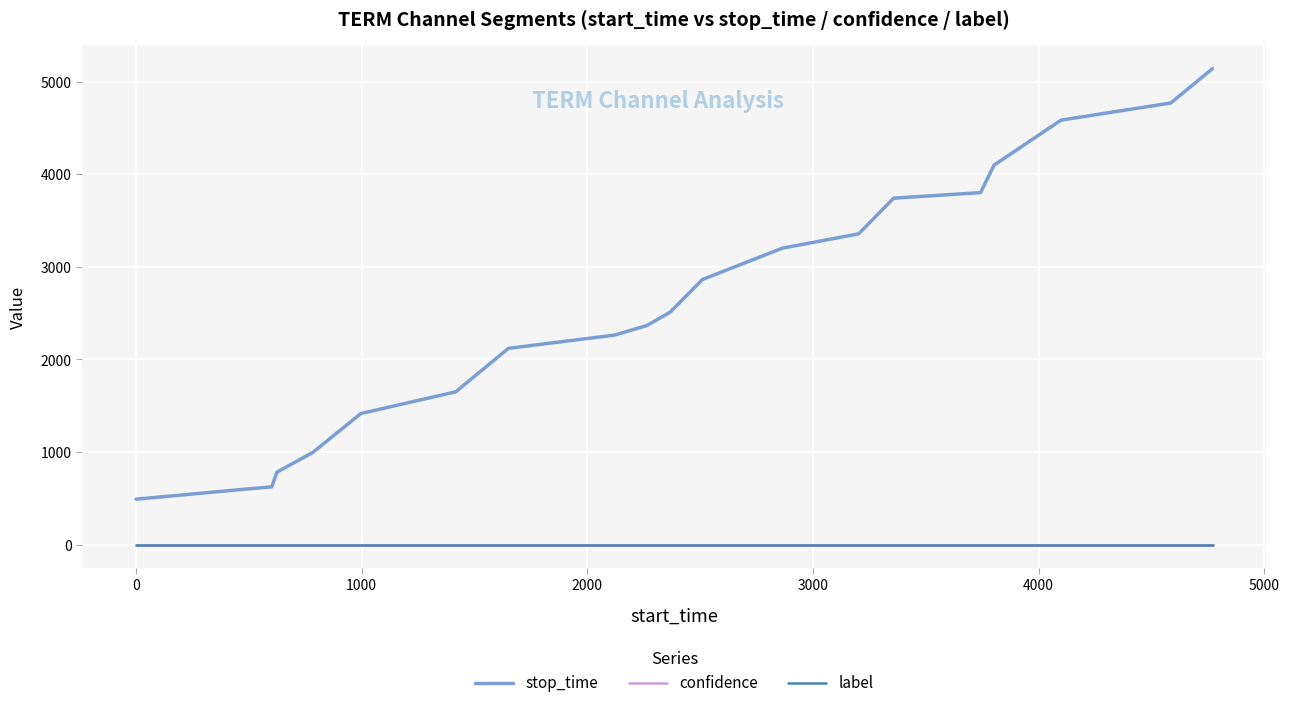

True or false: confidence and stop_time cross at least once.

False